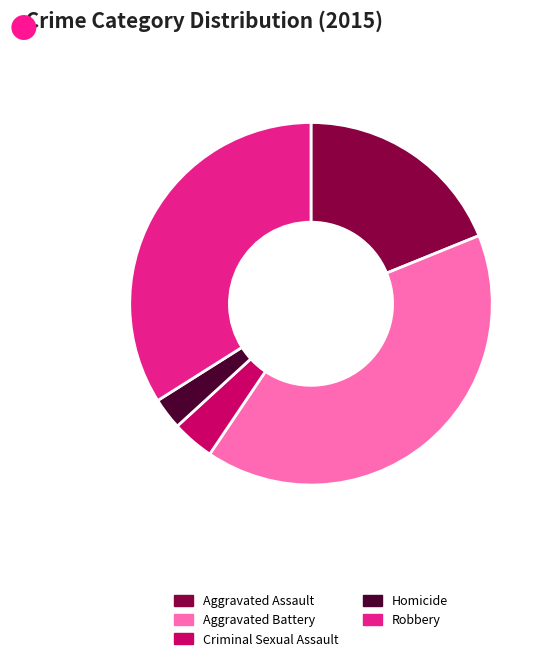

Do Robbery and Homicide together represent more than half of the pie?

No